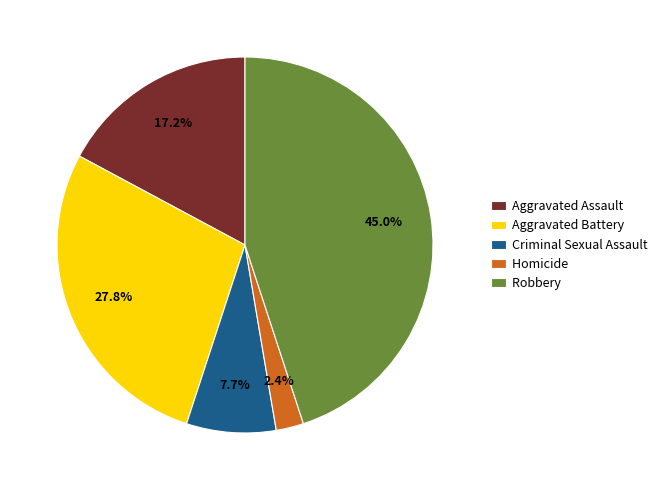

Which category has the biggest portion of the pie?

Robbery